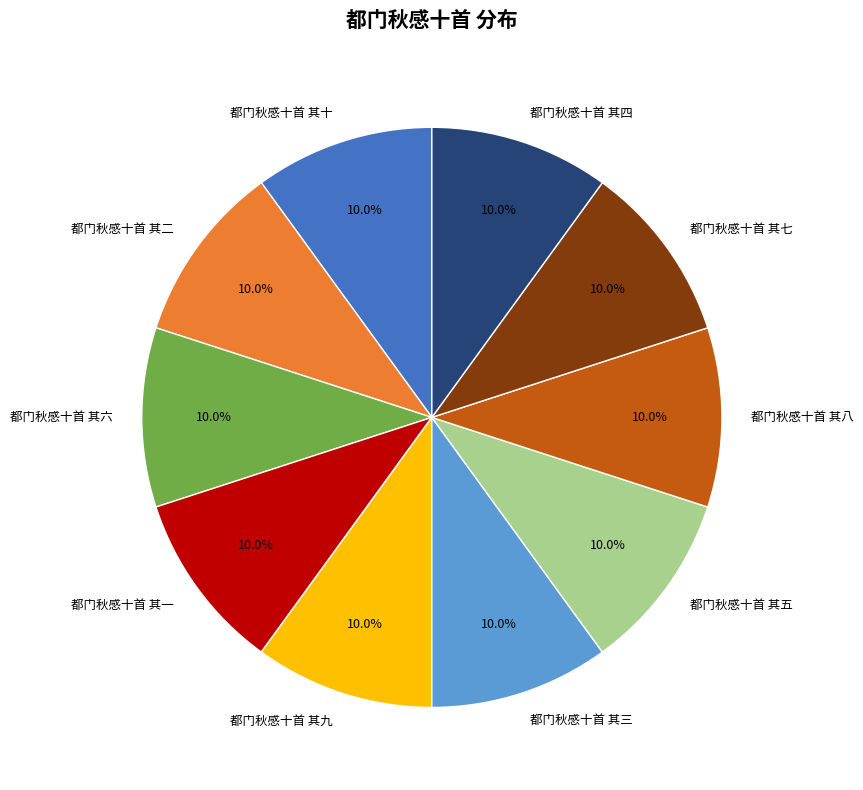

Is there any slice that represents more than half of the pie?

No